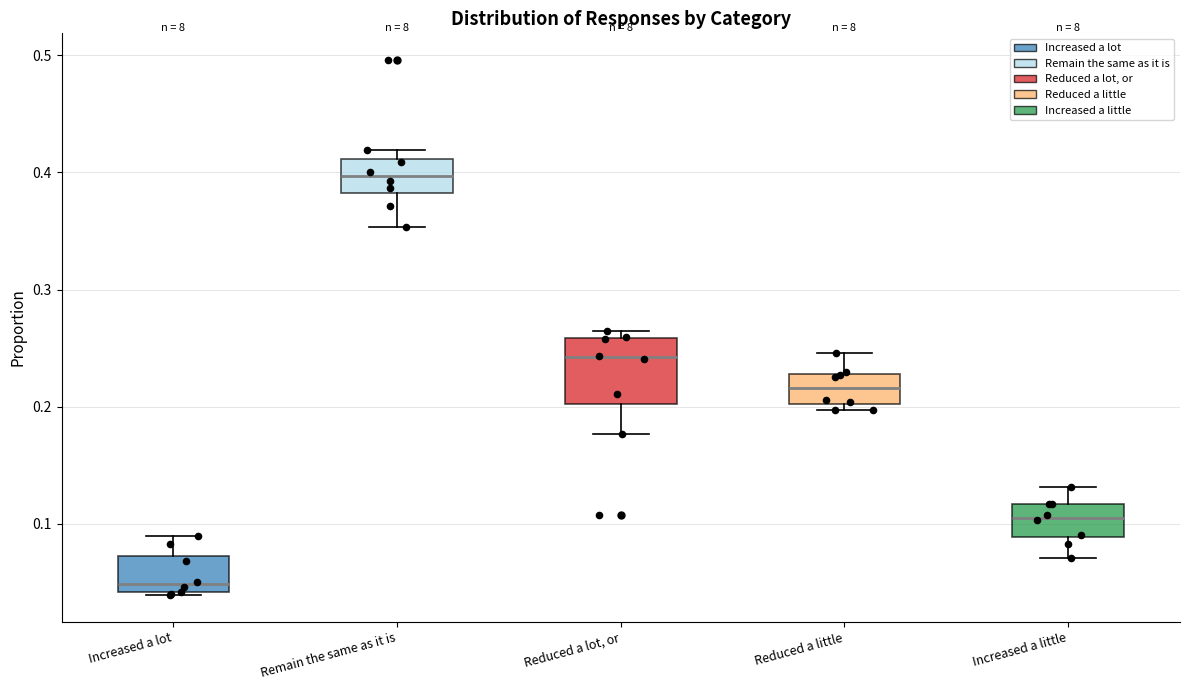

Where does the lower whisker of the box for Increased a little end on the y-axis? The values are not printed on the chart, so give them approximately, as read against the axis.

0.07